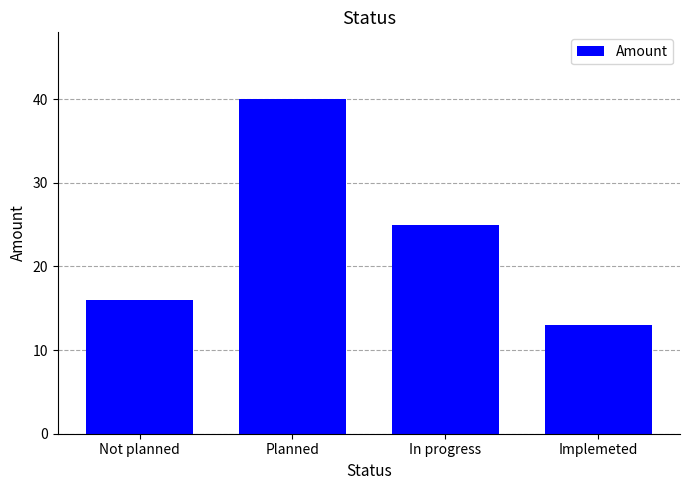

True or false: the data shows 25 at In progress.

True